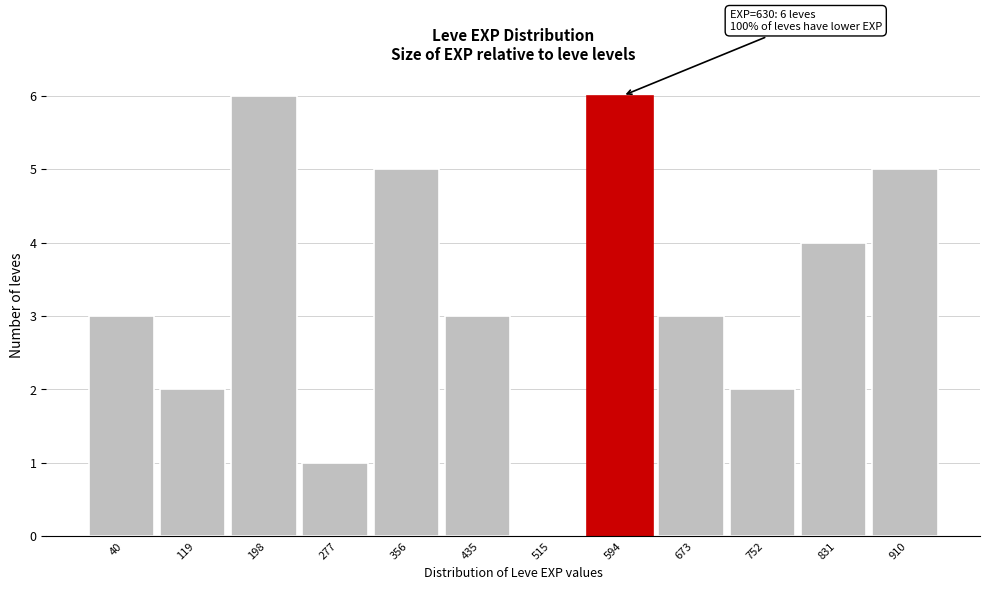

Reading left to right, list all the values displayed in this chart.

40=3	119=2	198=6	277=1	356=5	435=3	515=0	594=6	673=3	752=2	831=4	910=5